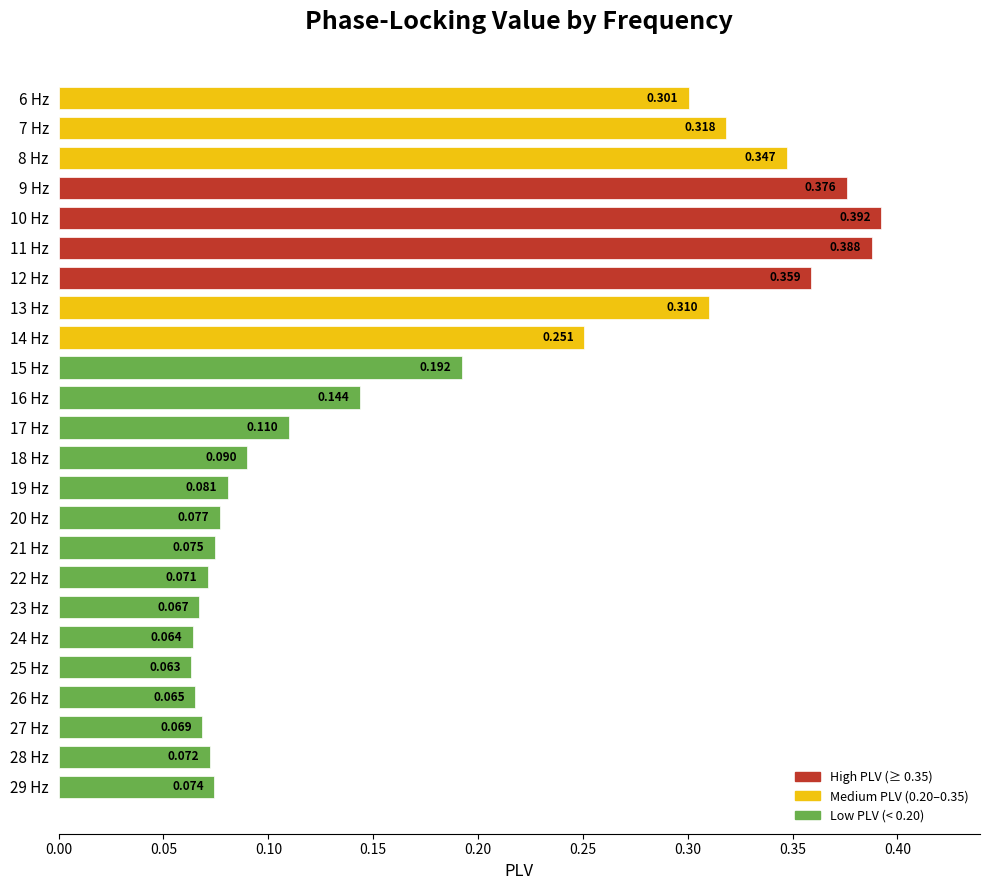

How many series are shown in this chart?

1